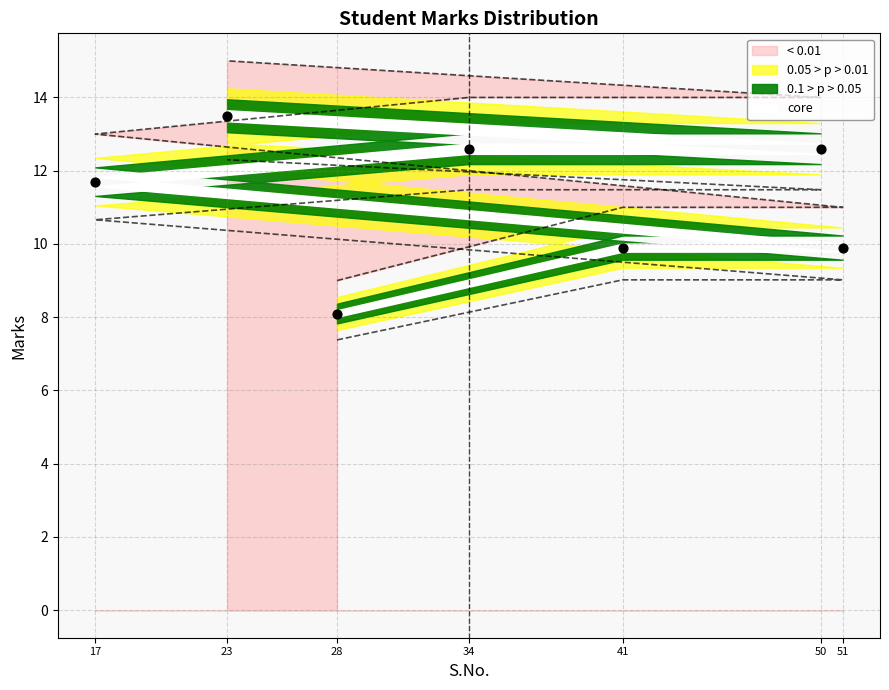

What is the ratio of the value at 17 to the value at 41?

1.2